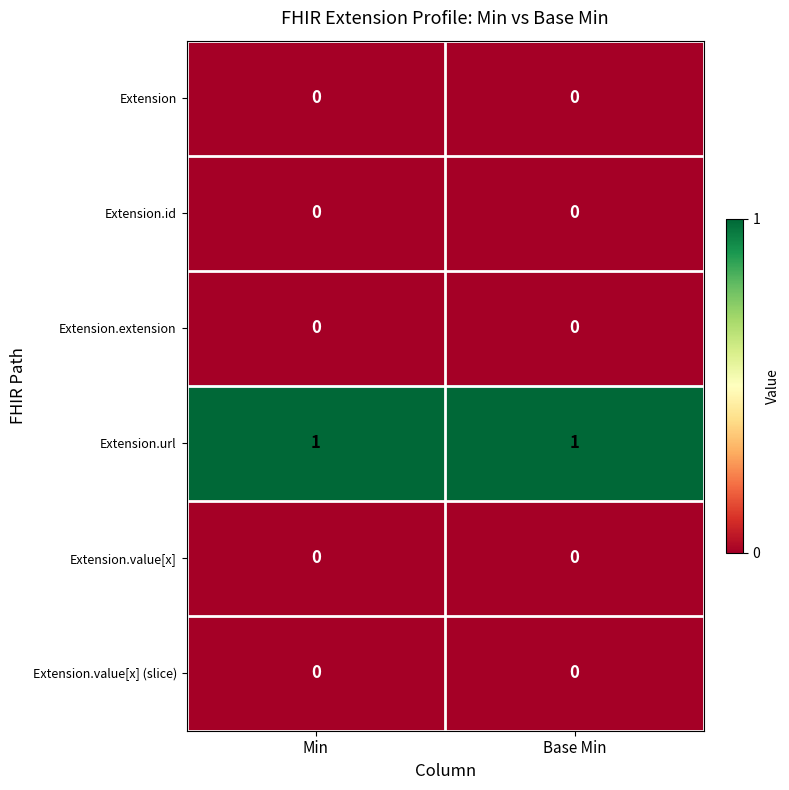

Which series has the largest total across all categories?

Extension.url